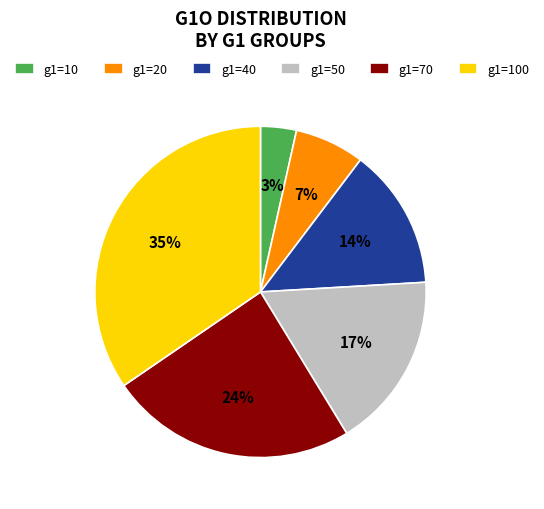

True or false: g1=70 accounts for 12% of the total.

False